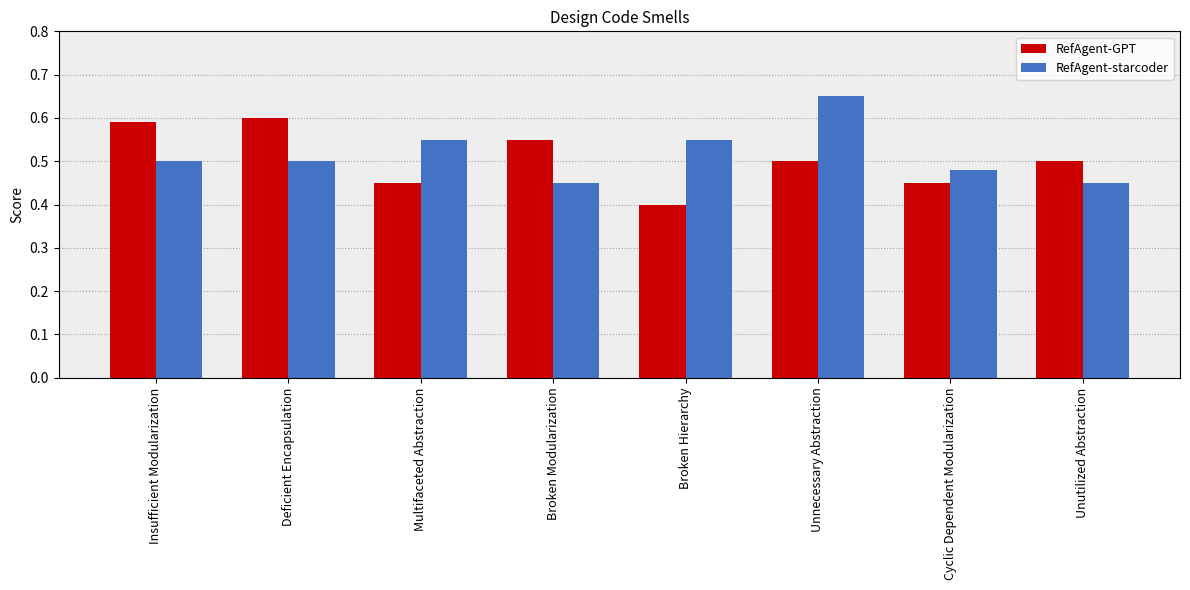

Is it true that RefAgent-starcoder equals 0.5 at Cyclic Dependent Modularization?

True